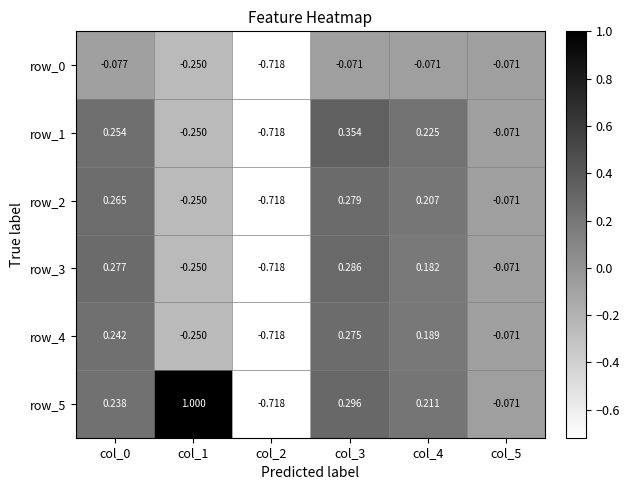

Is the value of row_2 at col_5 greater than the value of row_4 at col_4?

No